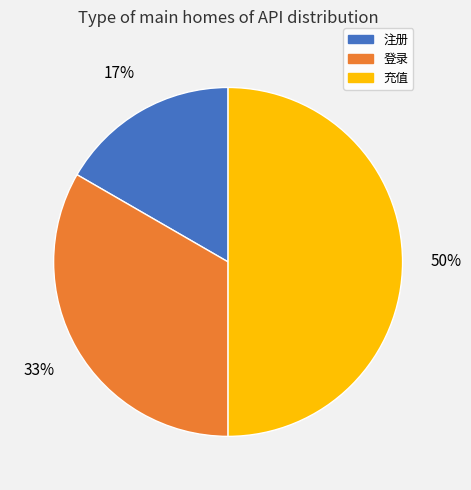

True or false: 注册 accounts for 11% of the total.

False